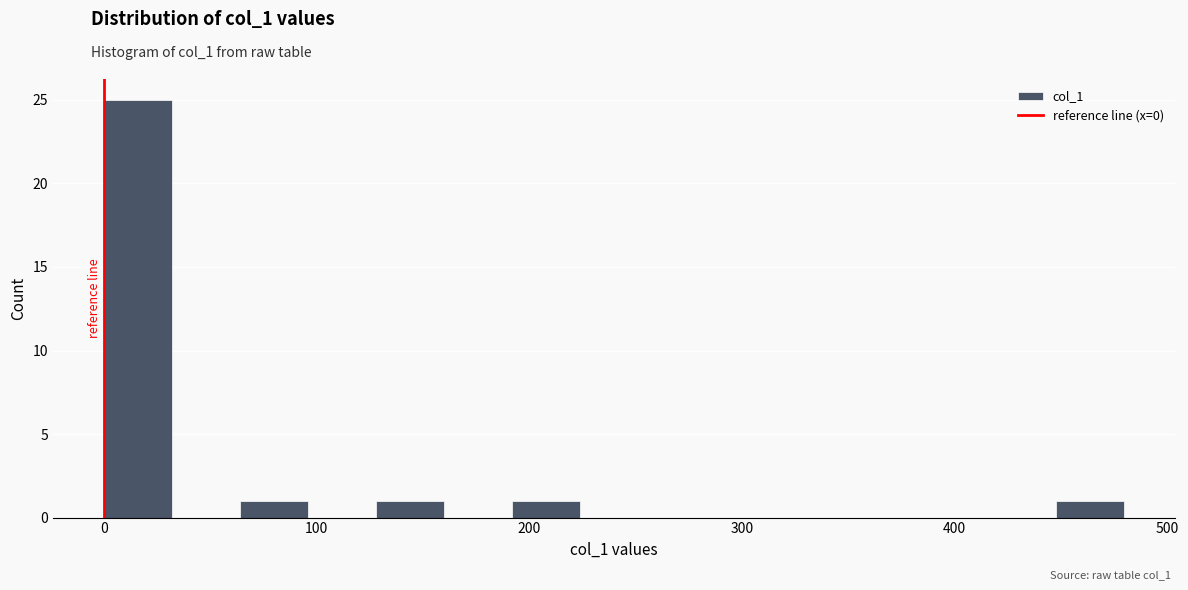

Read against the x-axis, roughly where is the centre of the tallest bar?

20